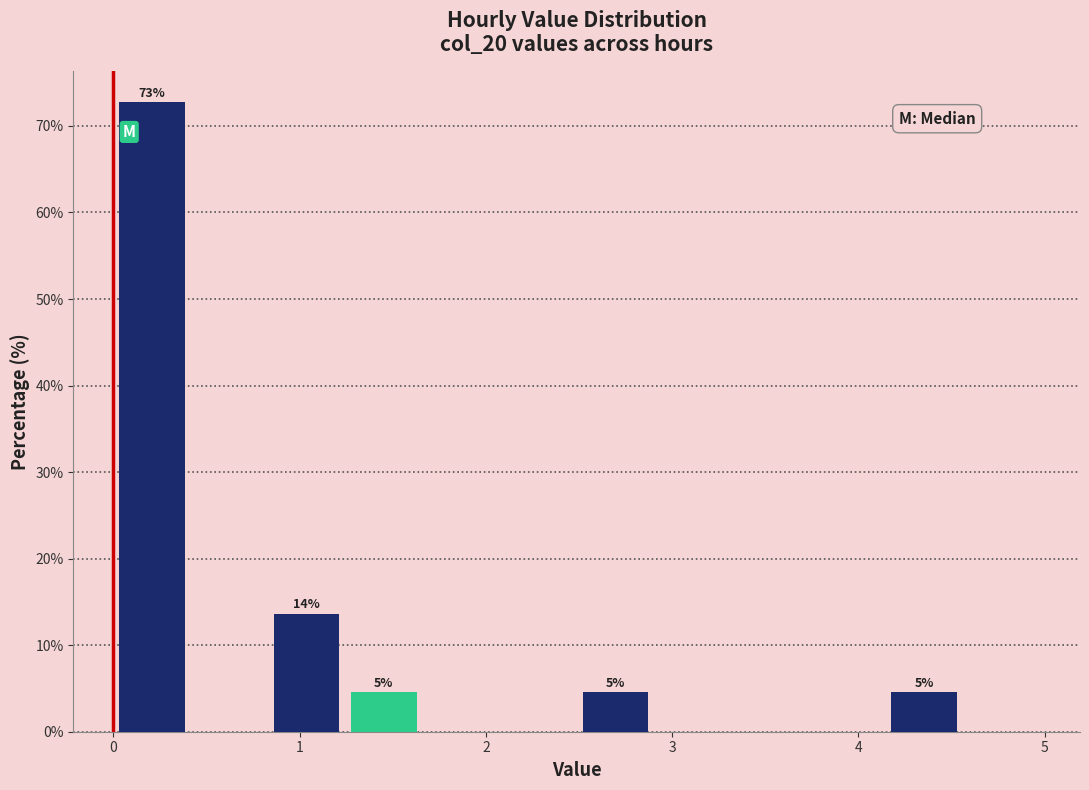

Which range on the x-axis has the tallest bar?

0.0 to 0.4